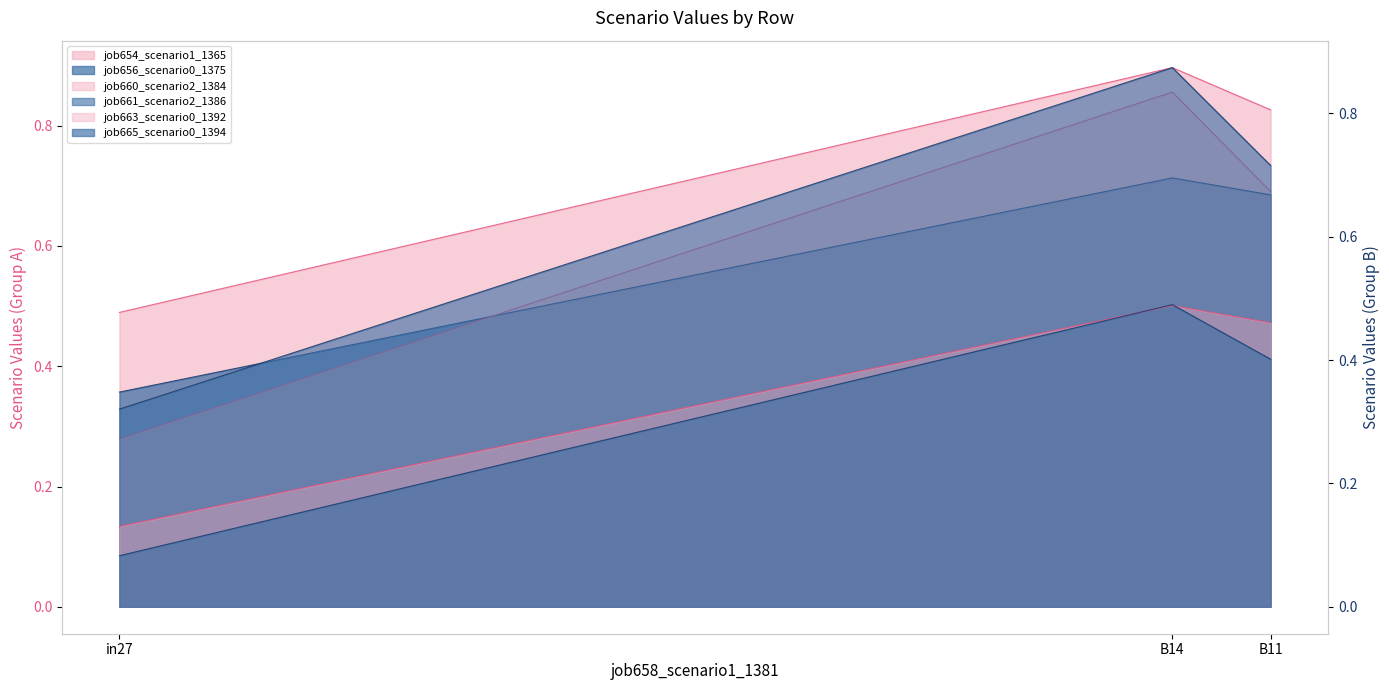

Reading left to right, what are all the values shown in this chart?

job654_scenario1_1365: 0.5	0.9	0.8
job656_scenario0_1375: 0.4	0.7	0.7
job660_scenario2_1384: 0.3	0.9	0.7
job661_scenario2_1386: 0.3	0.9	0.7
job663_scenario0_1392: 0.1	0.5	0.5
job665_scenario0_1394: 0.1	0.5	0.4